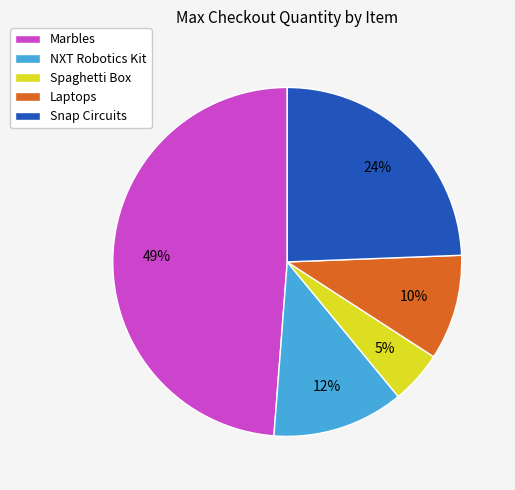

True or false: Spaghetti Box accounts for 5% of the total.

True